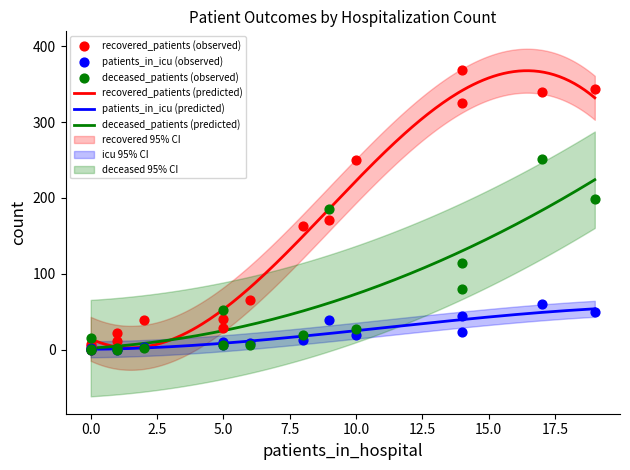

What is the highest value of the patients_in_icu (predicted) series?

54.0